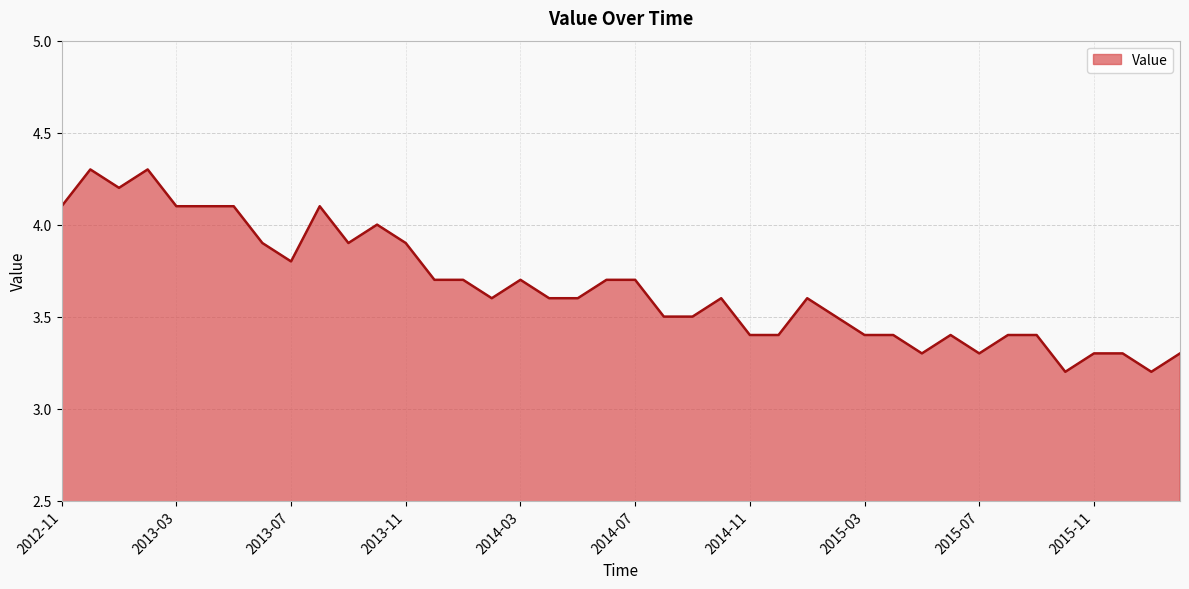

Reading left to right, transcribe all the data shown in this chart.

4.1	4.3	4.2	4.3	4.1	4.1	4.1	3.9	3.8	4.1	3.9	4.0	3.9	3.7	3.7	3.6	3.7	3.6	3.6	3.7	3.7	3.5	3.5	3.6	3.4	3.4	3.6	3.5	3.4	3.4	3.3	3.4	3.3	3.4	3.4	3.2	3.3	3.3	3.2	3.3